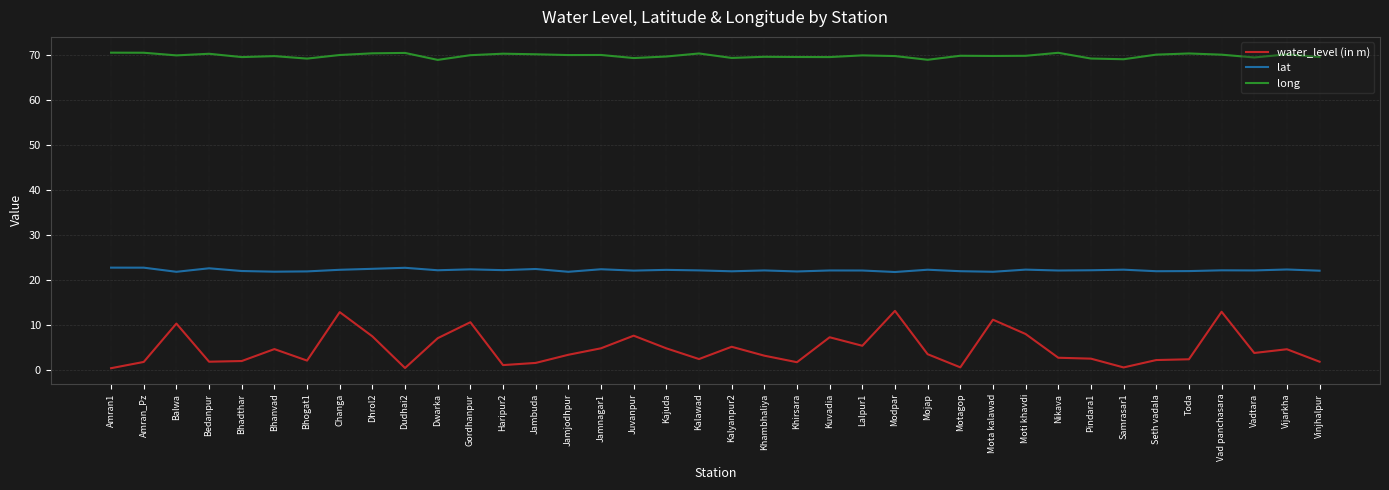

Rank the series at Bhadthar from lowest to highest value.

water_level (in m), lat, long